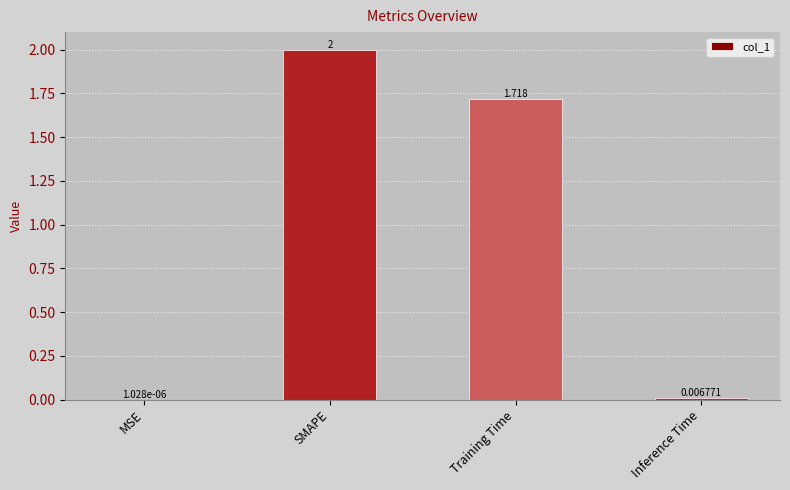

What is the change in value from SMAPE to Inference Time?

-2.0